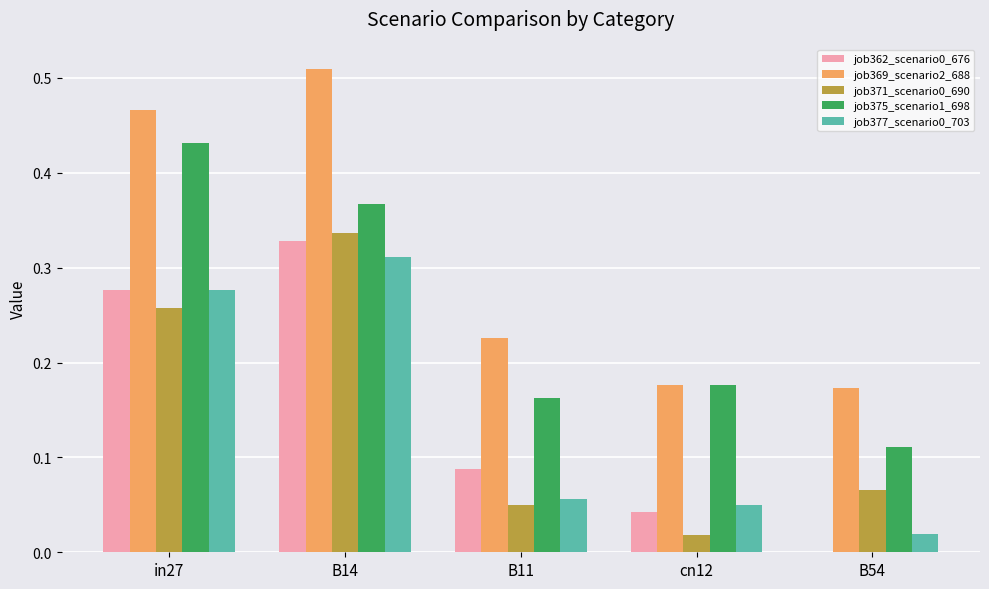

The value of job369_scenario2_688 at B14 is 0.2. True or false?

False